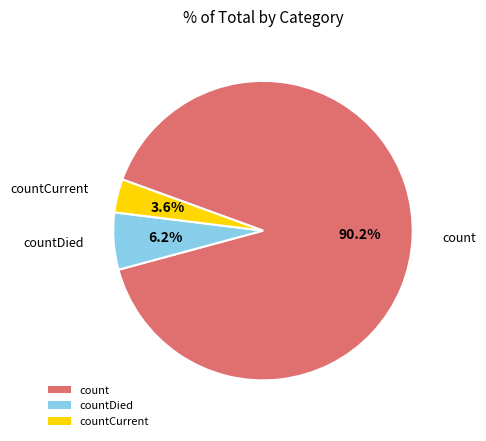

What is the smallest slice in the pie chart?

countCurrent